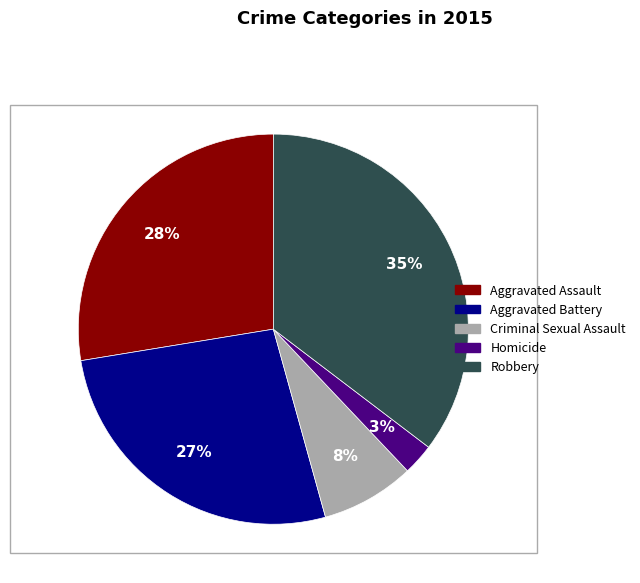

What is the largest slice in the pie chart?

Robbery